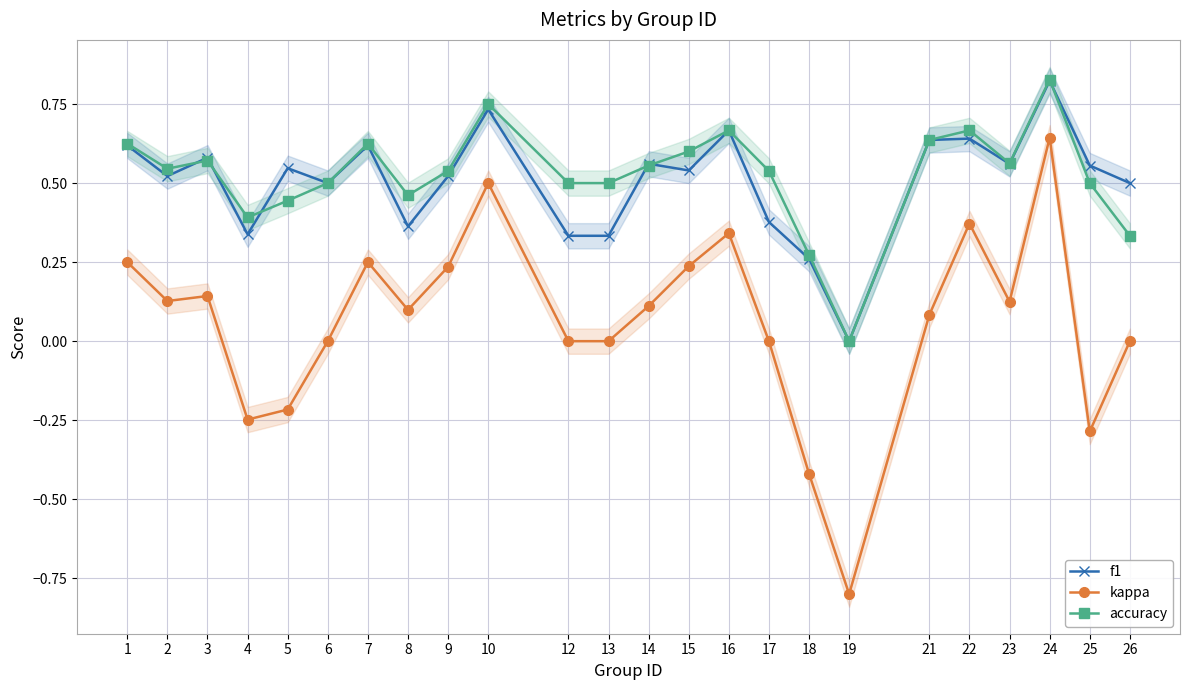

At 26, list the series in order from largest to smallest.

f1, accuracy, kappa